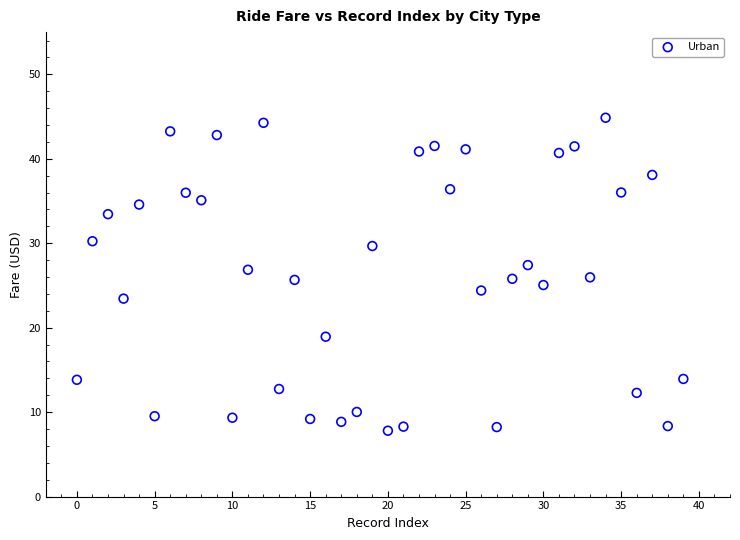

What is the range of Y values (max minus min)?

37.1